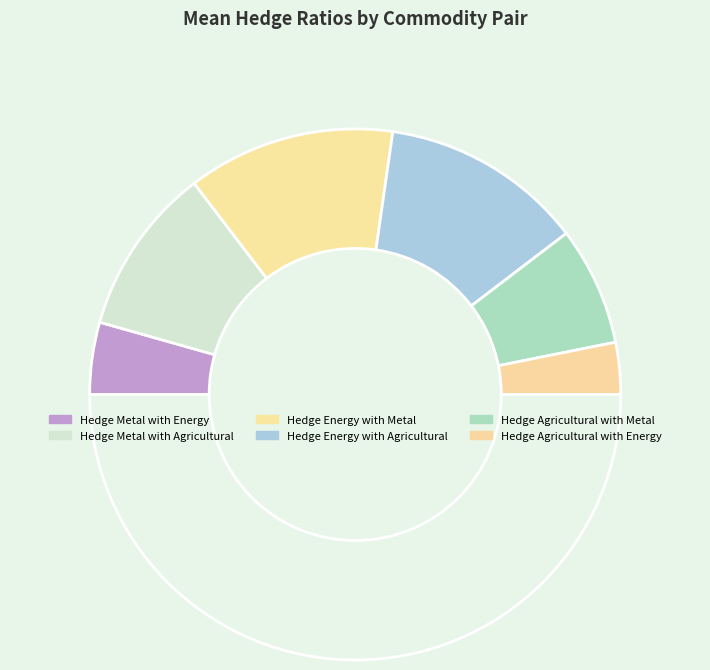

How many slices are in this pie chart?

7